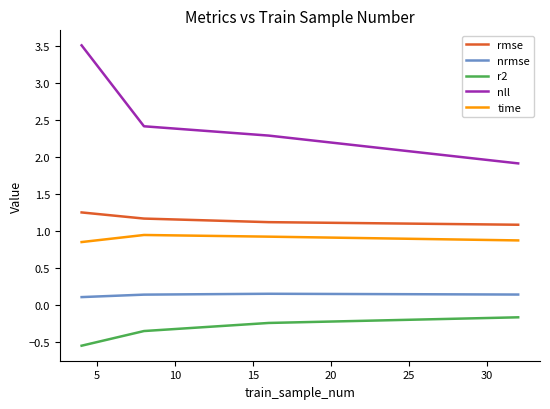

Does the chart have visible grid lines?

No